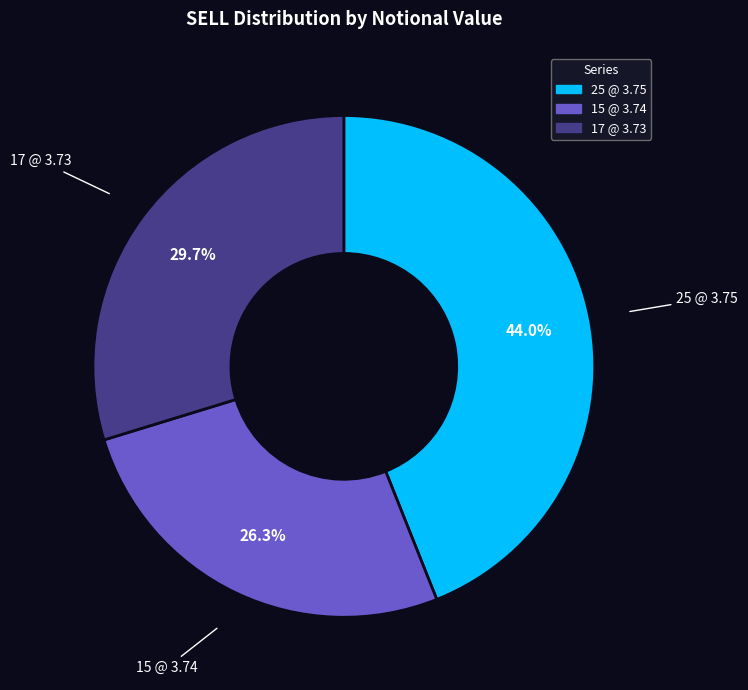

How many slices are in this pie chart?

3